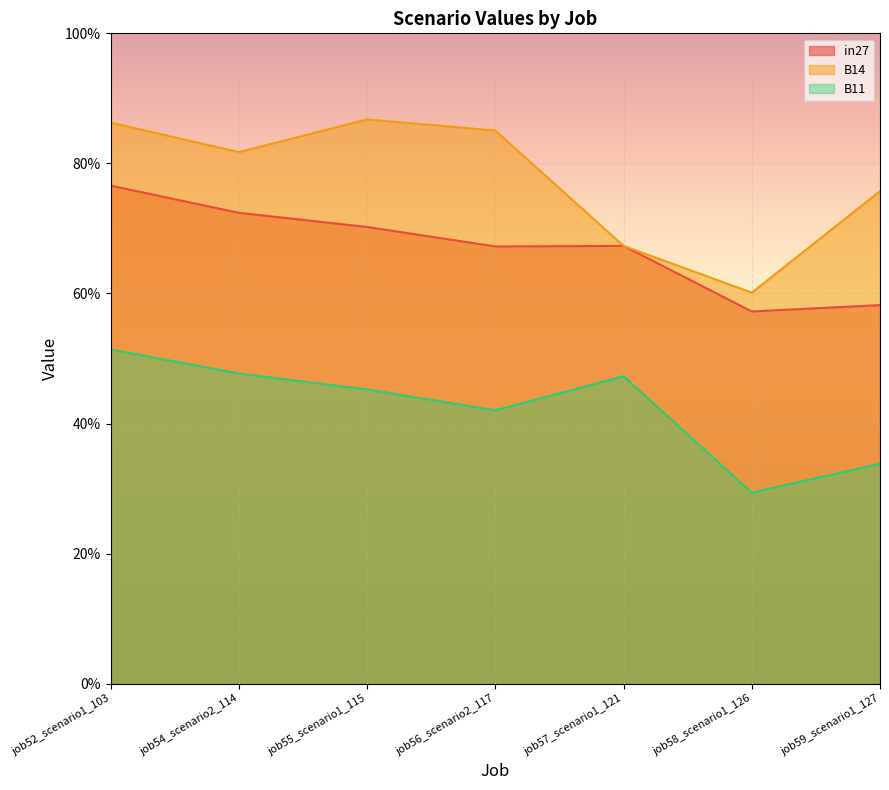

How many lines are shown in the chart?

3